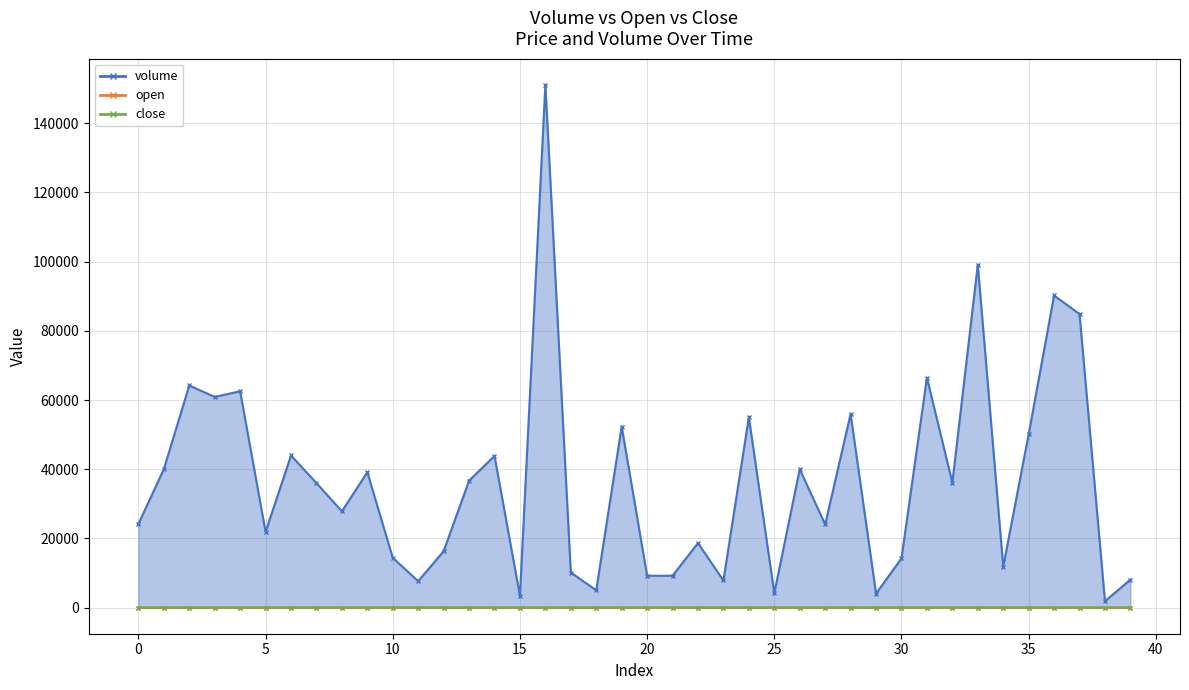

Which series has the largest total across all categories?

volume